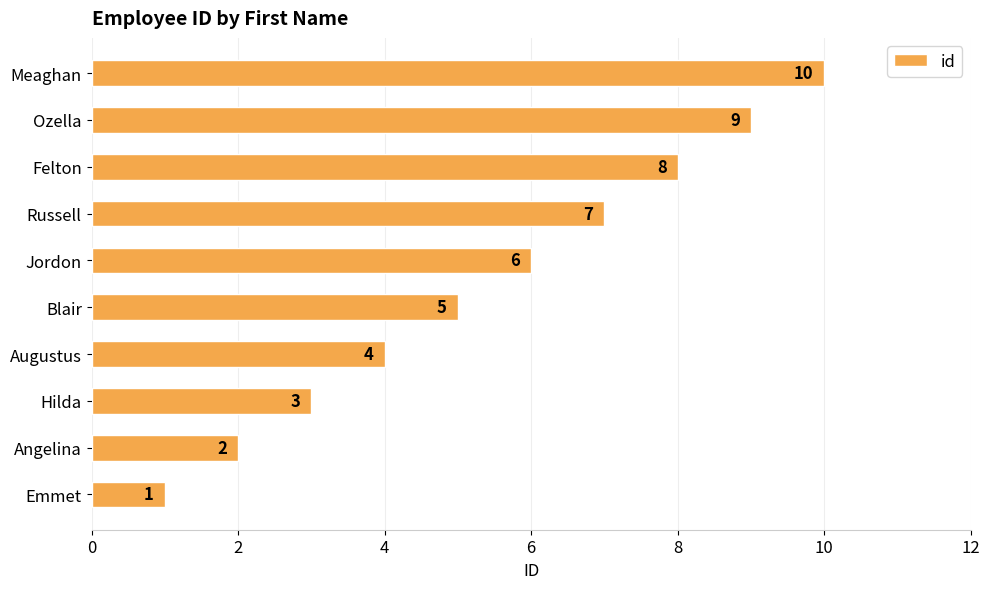

What is the greatest value displayed?

10